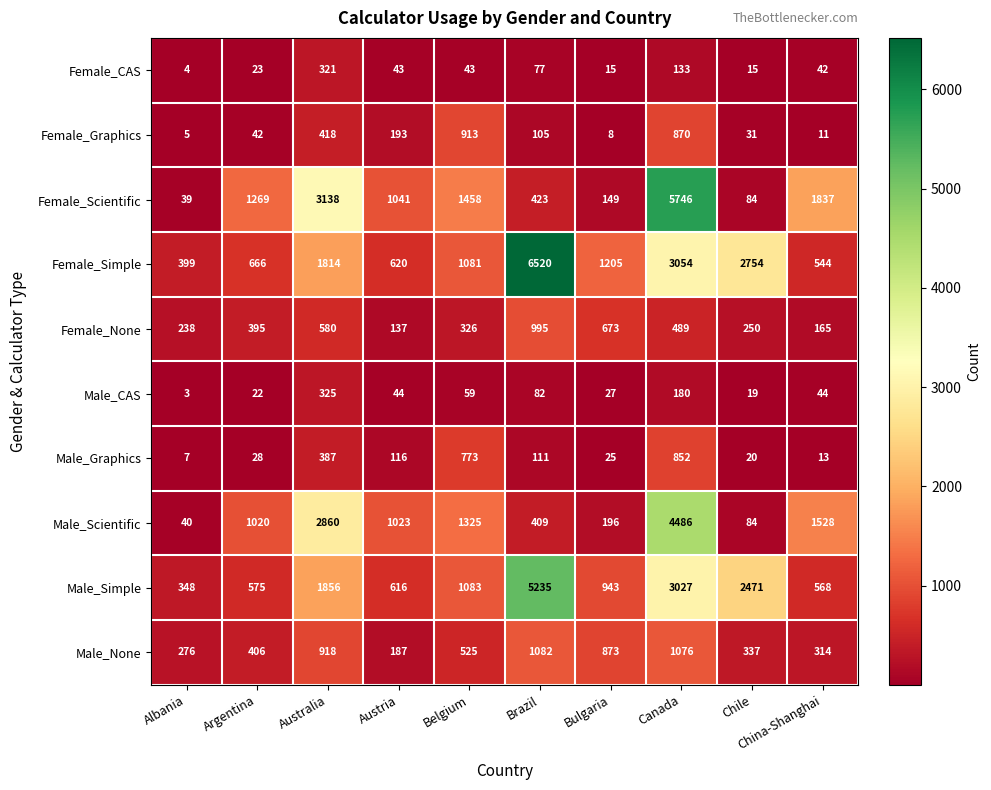

What is the total value across all series at Canada?

19913